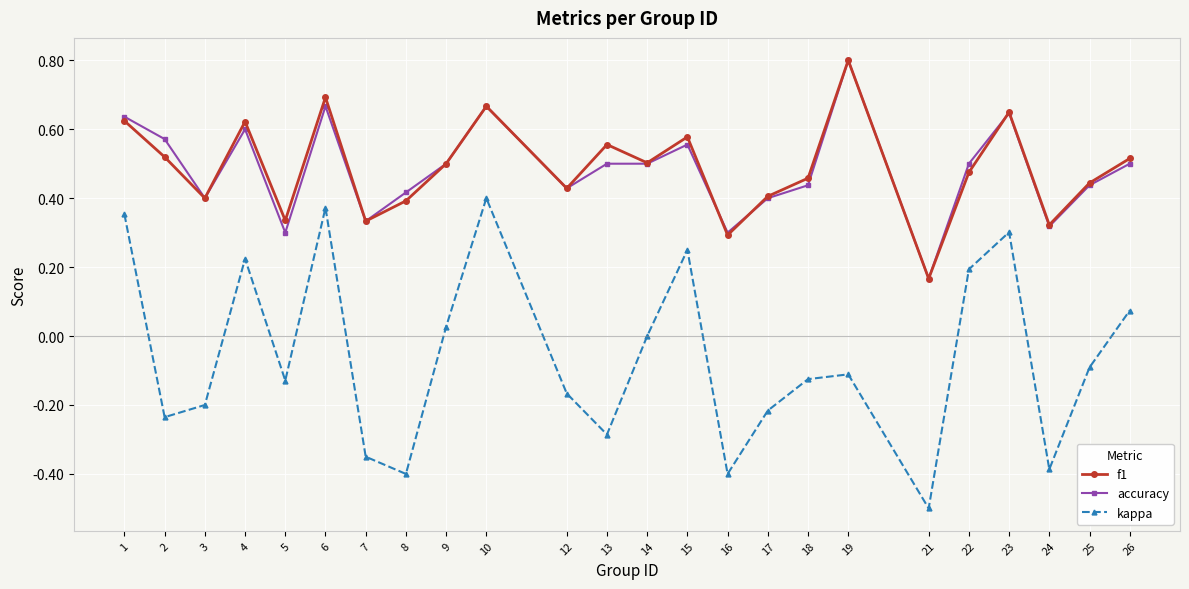

What is the sum of all f1 values?

11.7